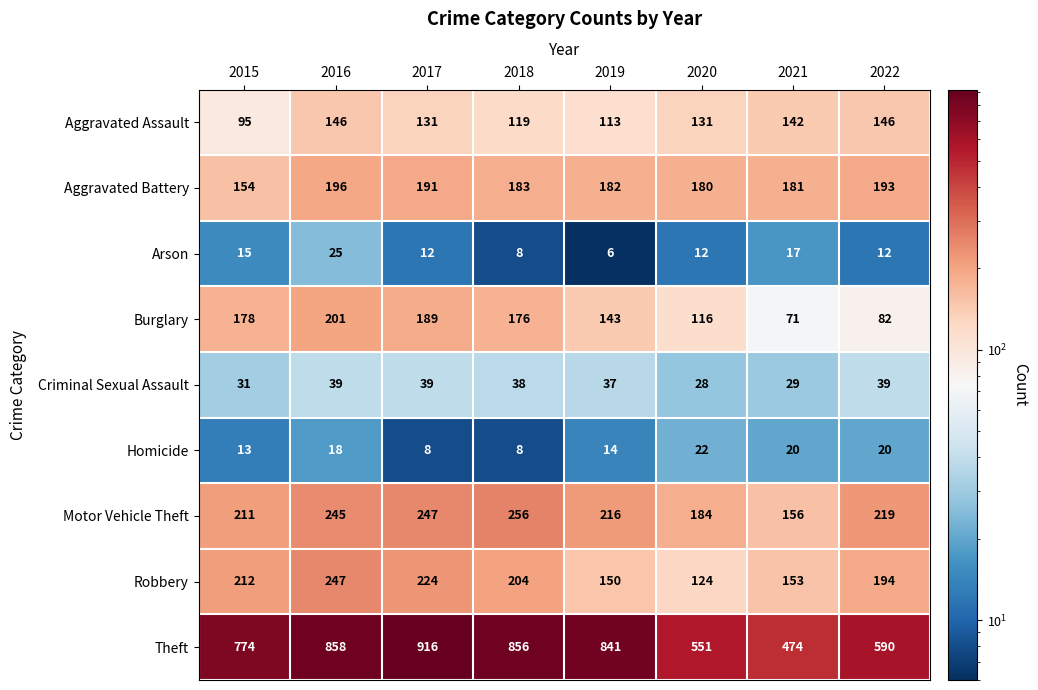

List the series in order of their peak value, highest first.

Theft, Motor Vehicle Theft, Robbery, Burglary, Aggravated Battery, Aggravated Assault, Criminal Sexual Assault, Arson, Homicide